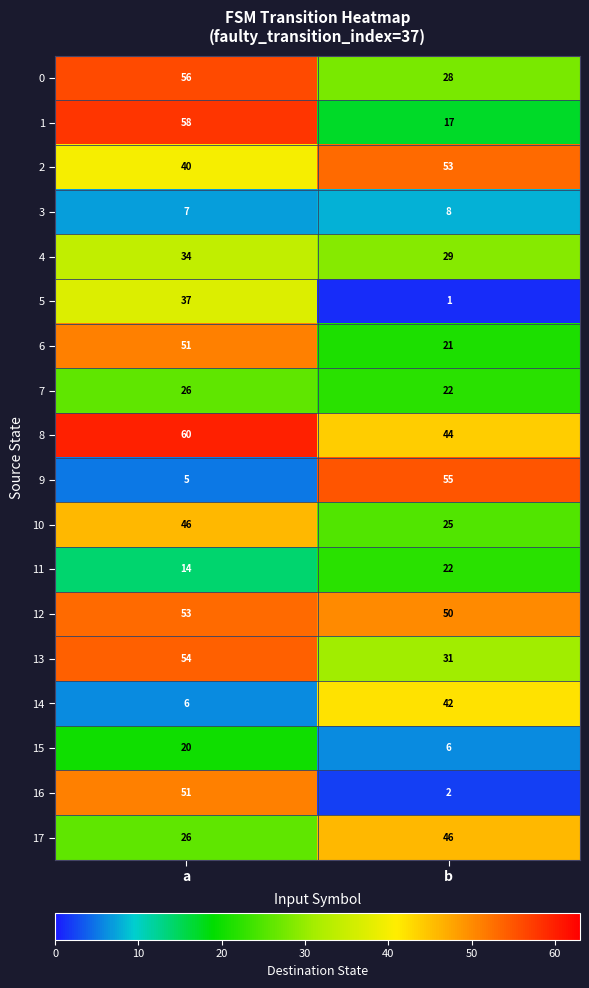

At which label does 17 reach its peak?

b